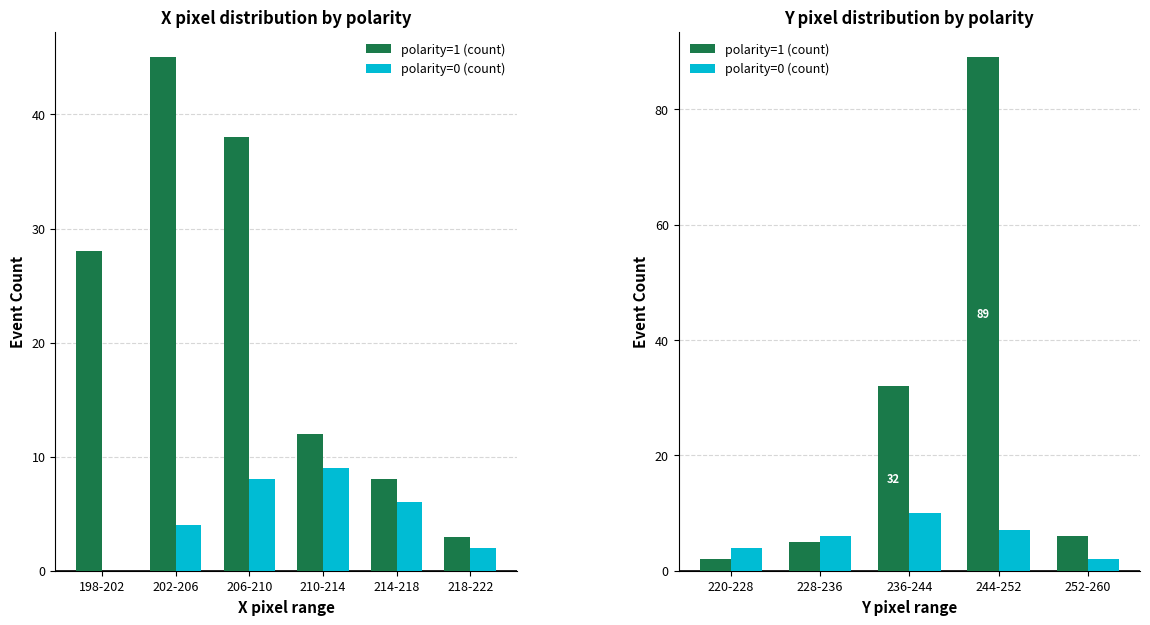

What is the average value of the polarity=0 (count) series?

6